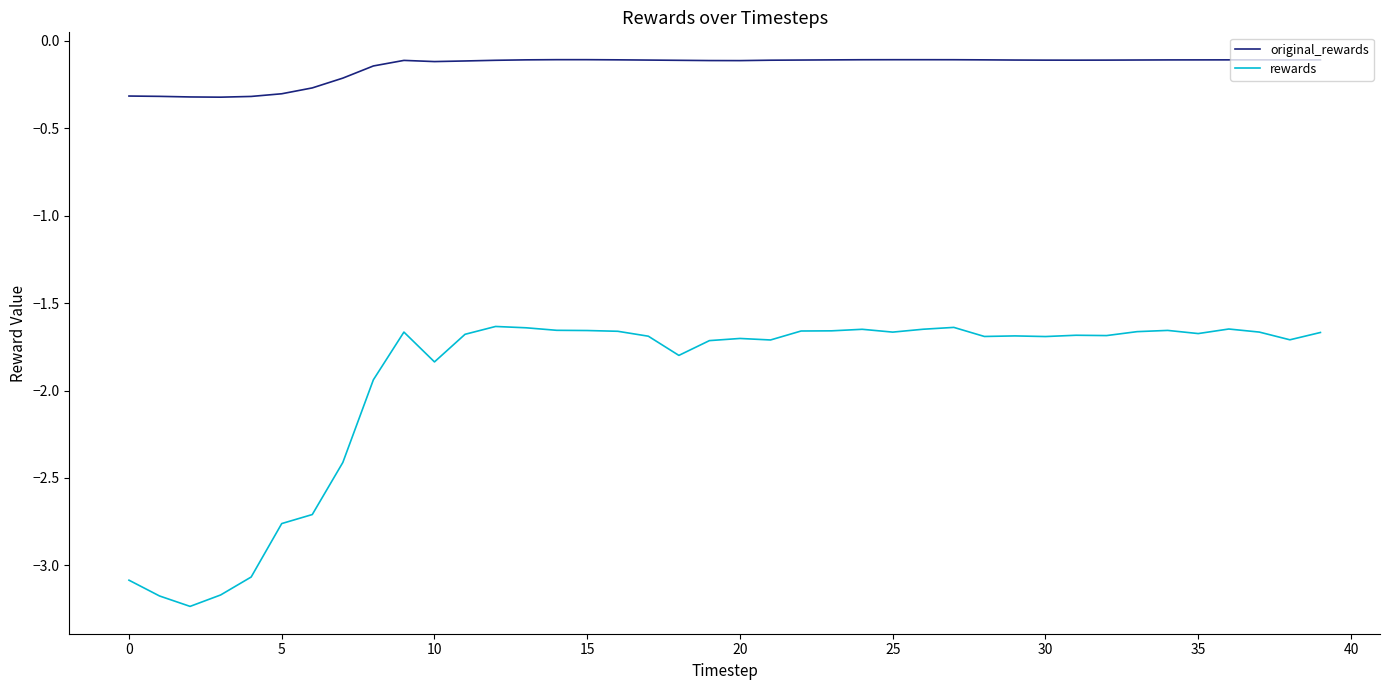

True or false: rewards and original_rewards intersect in this chart.

False